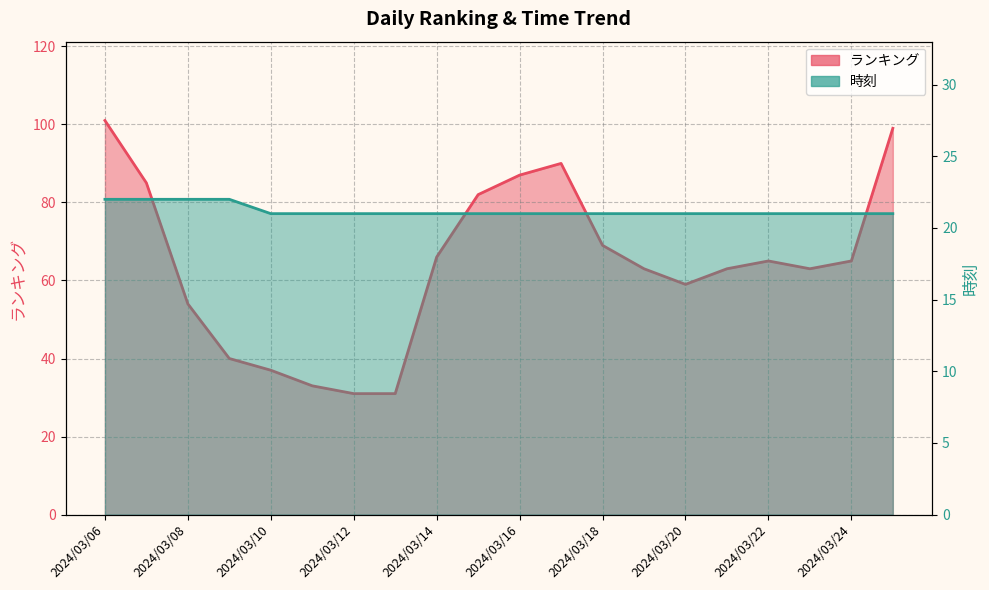

True or false: ランキング and 時刻 intersect in this chart.

False